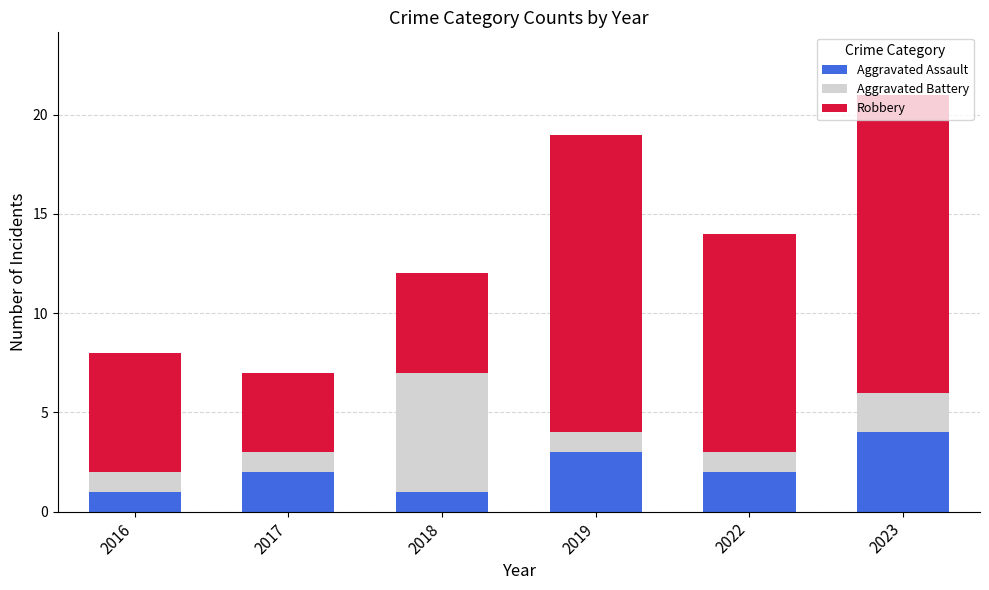

What are all the series names shown in the legend?

Aggravated Assault, Aggravated Battery, Robbery